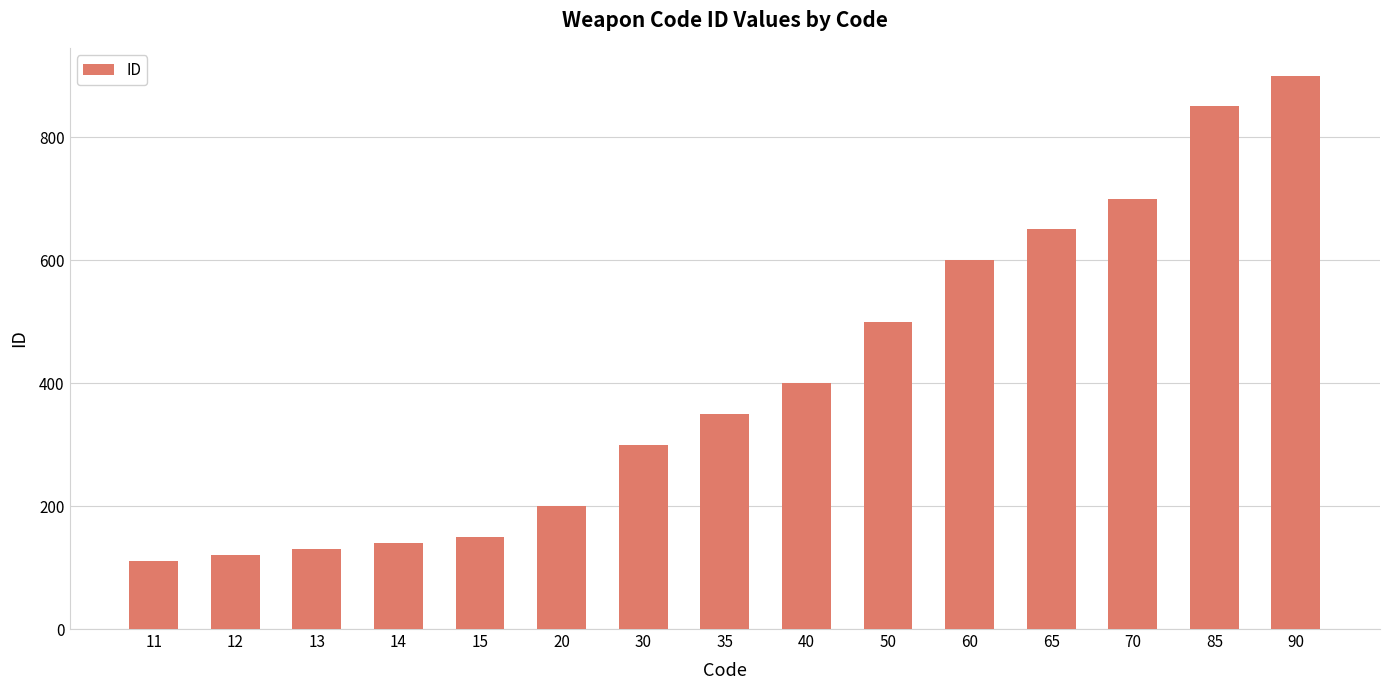

Which label corresponds to the smallest value in the chart?

11